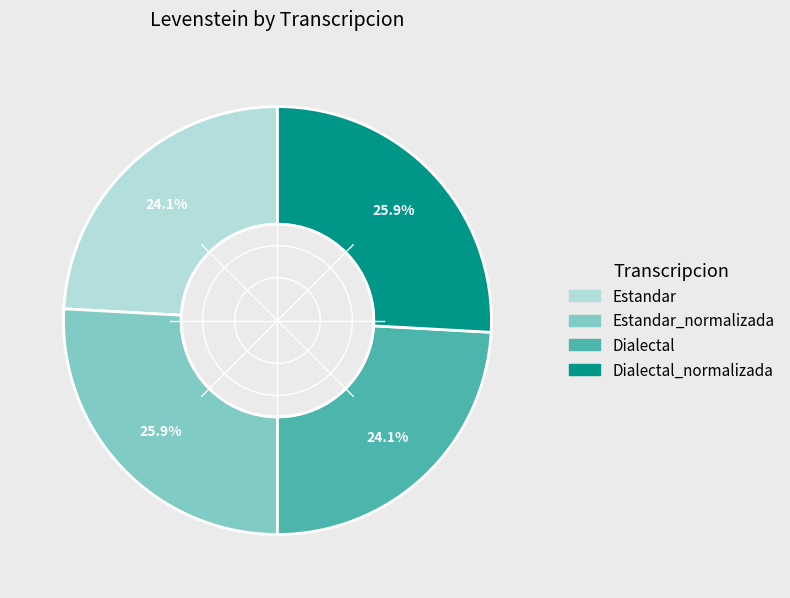

Does any single category account for the majority?

No